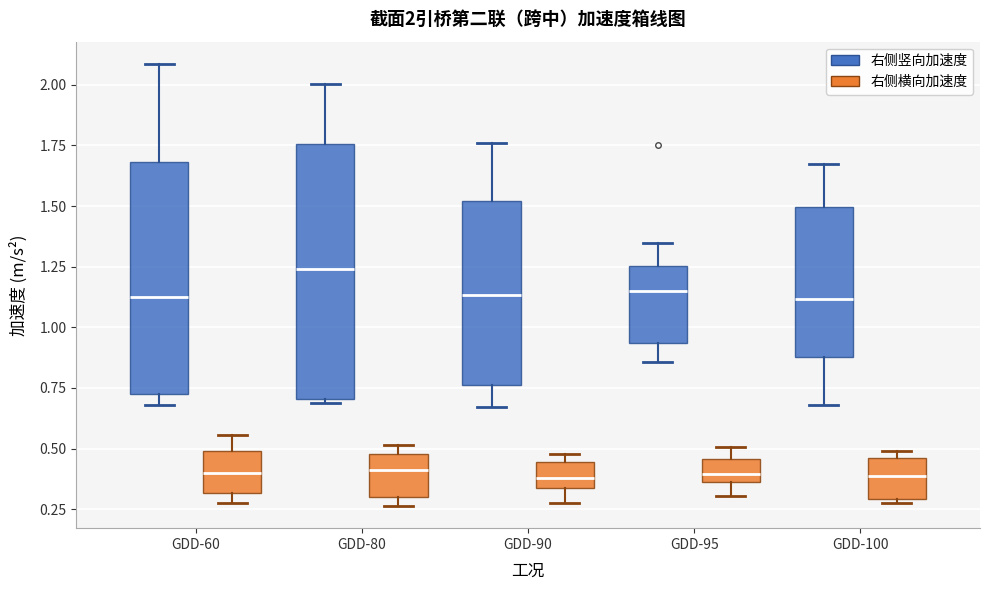

Which box is the tallest, from its lower edge to its upper edge?

GDD-80 (右侧竖向加速度)